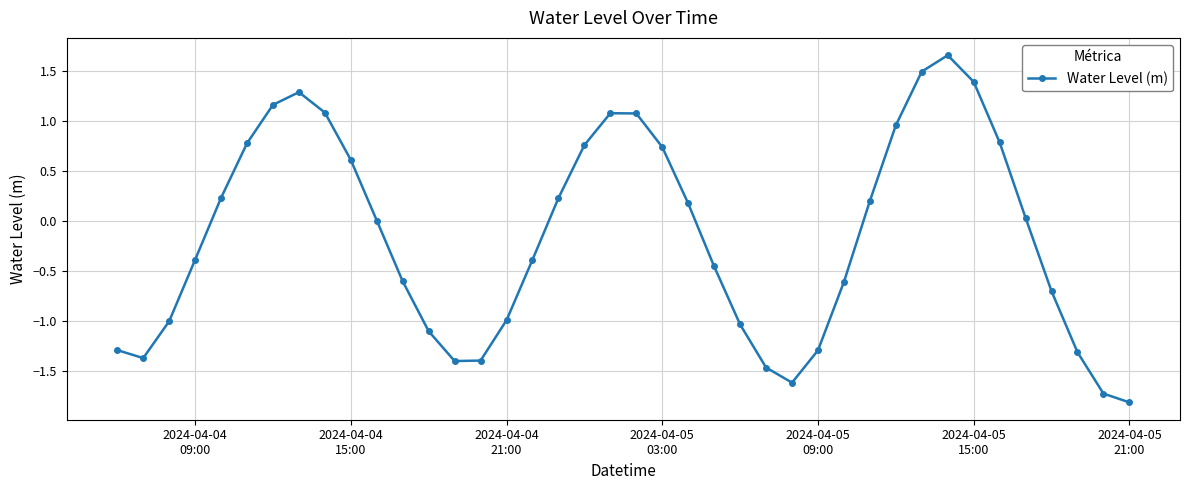

How many distinct data groups are displayed?

1